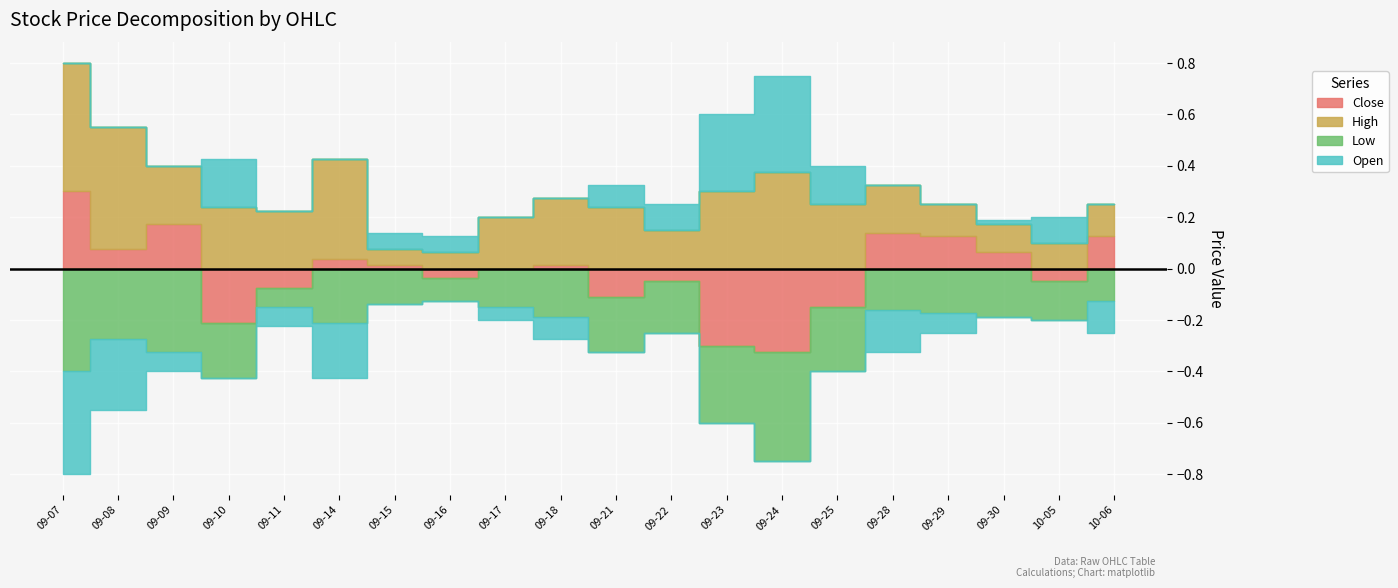

True or false: Close has more than 0 interior local peaks.

True